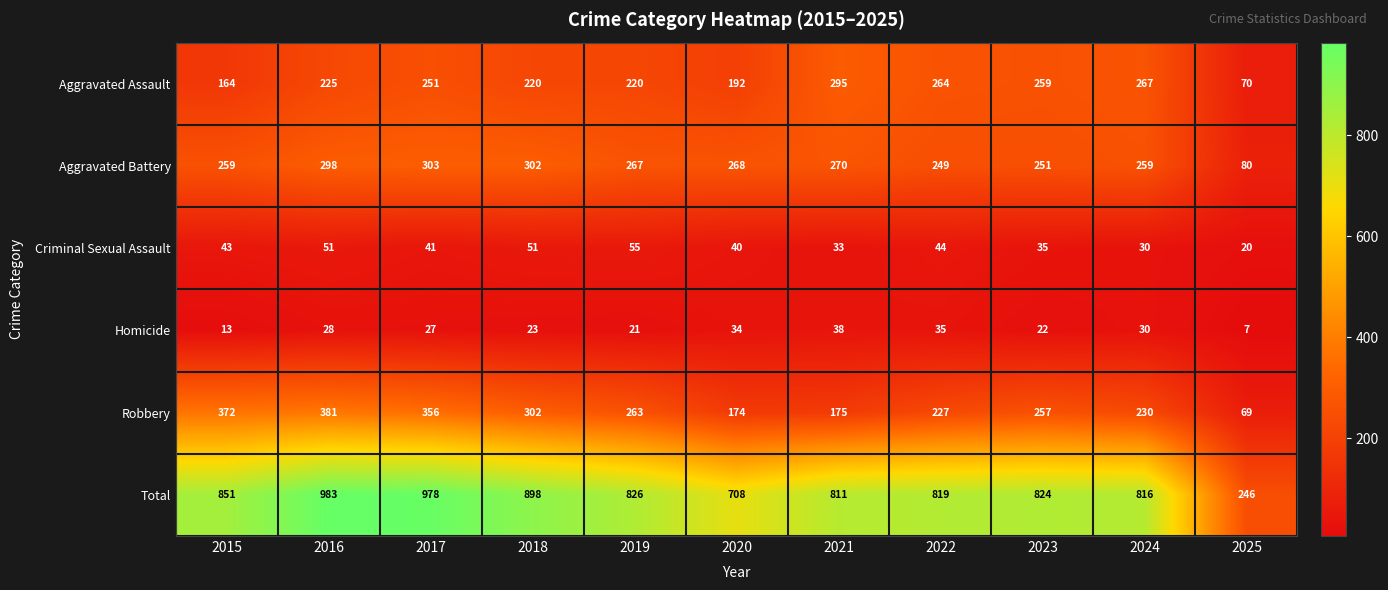

Where is Total nearest to the value 614?

2020